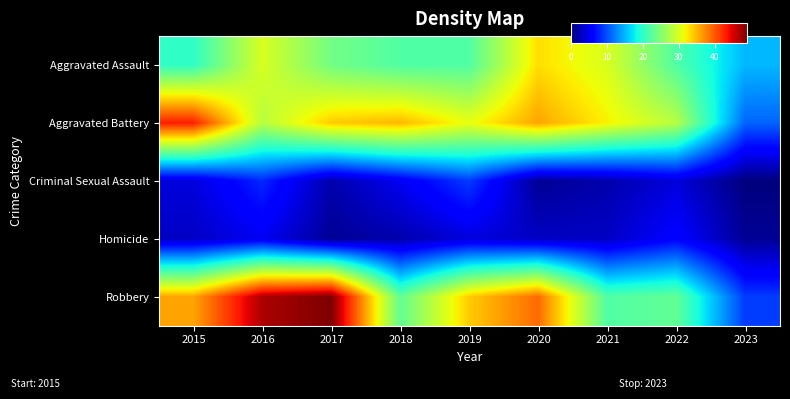

Which series changed the most between 2022 and 2023?

Aggravated Battery